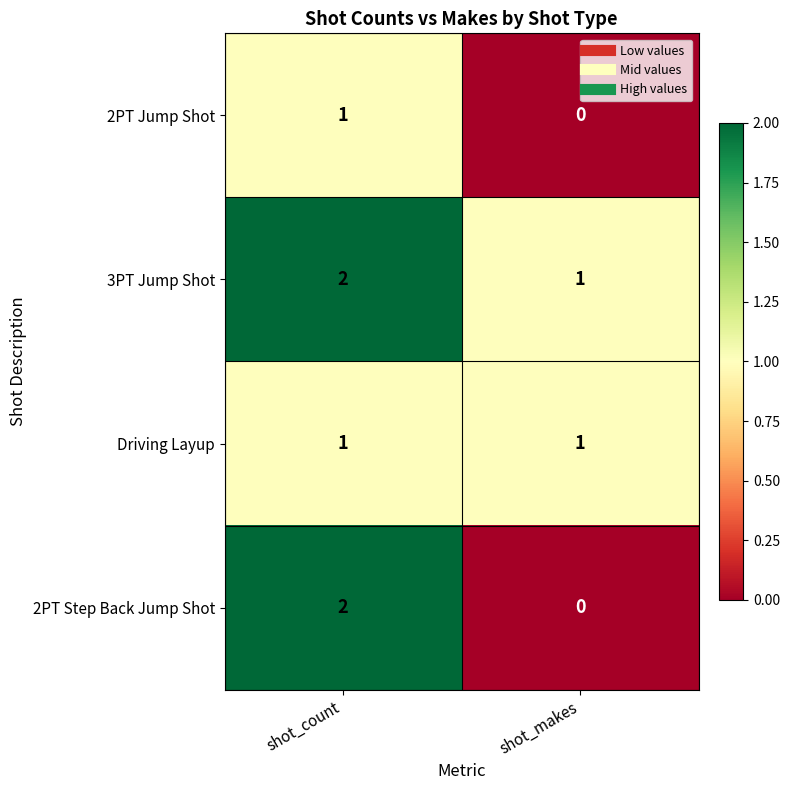

At which category is the sum across all series the highest?

shot_count